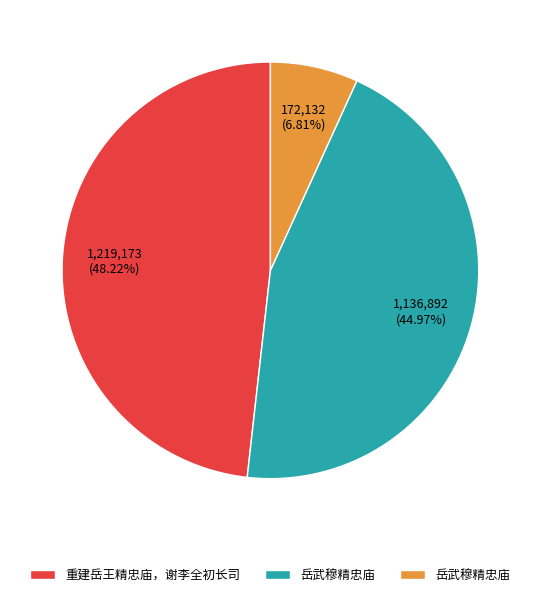

Is there a majority slice in this chart?

No